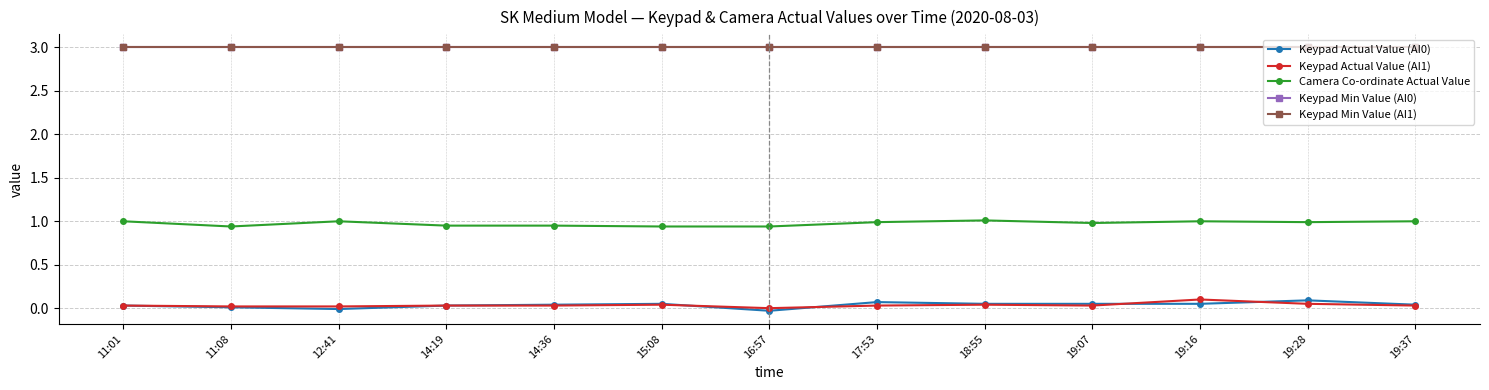

At which category is the sum across all series the highest?

19:16